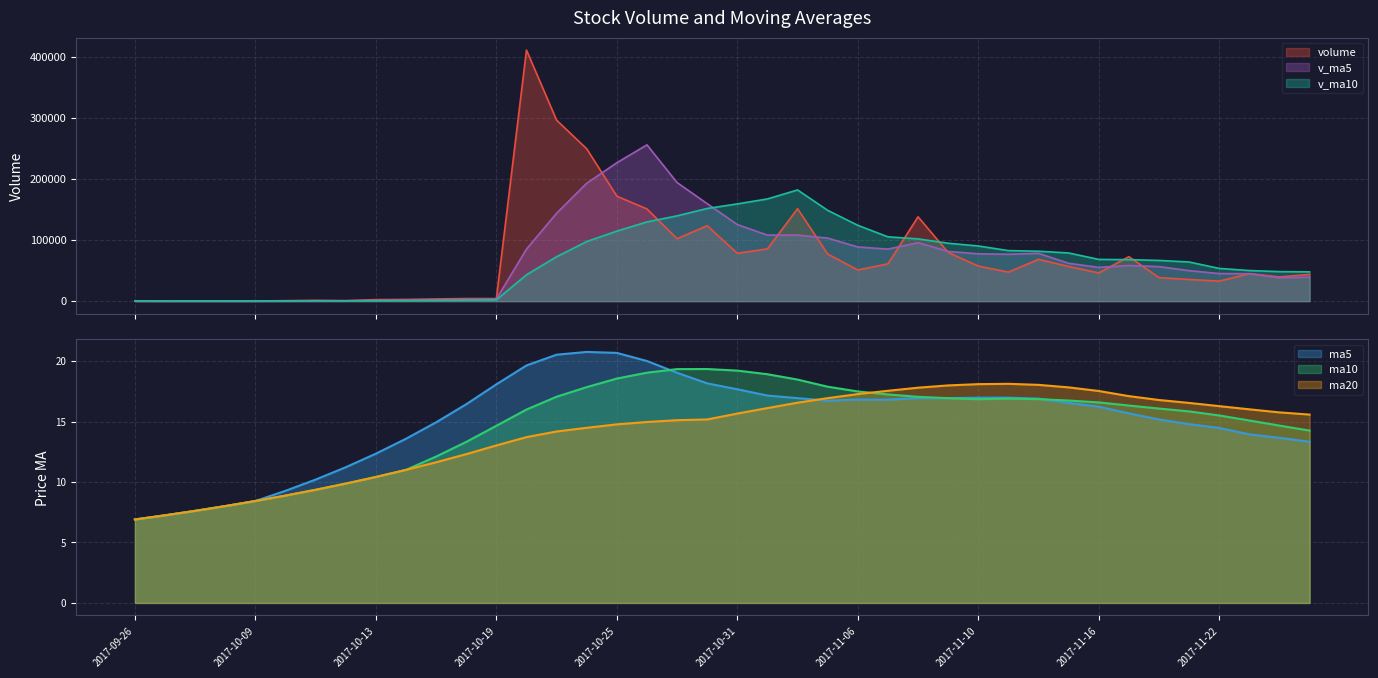

Which category has the highest value across all series?

2017-10-20